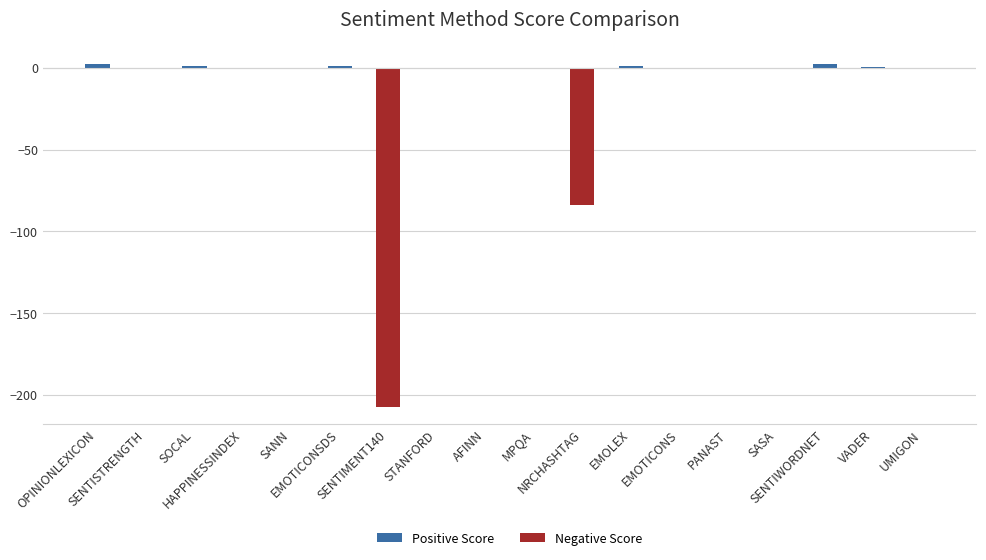

Are the bars horizontal?

No